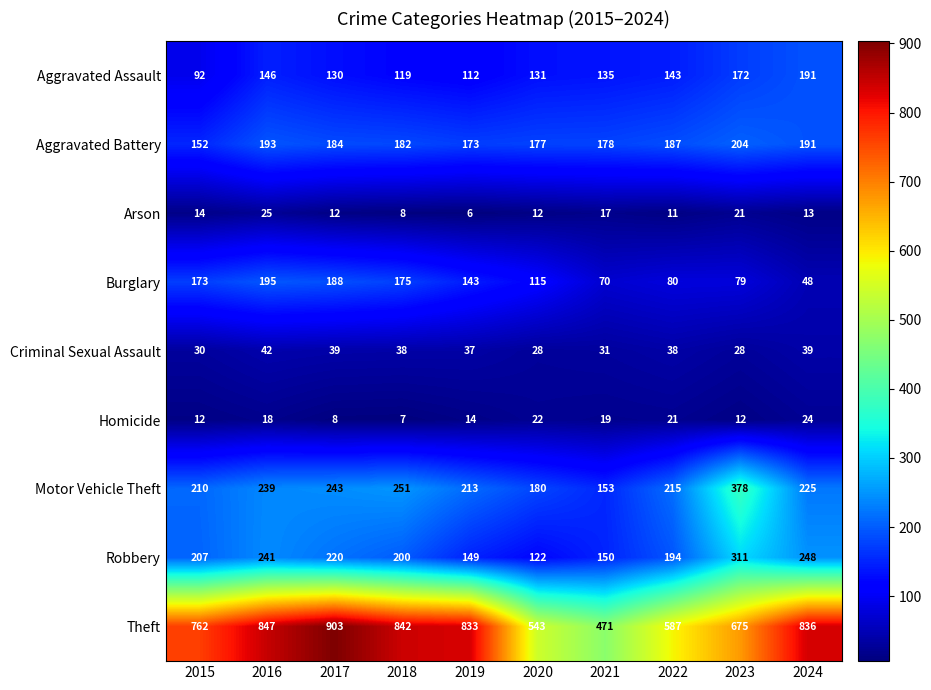

What is the sum of all Theft values?

7299